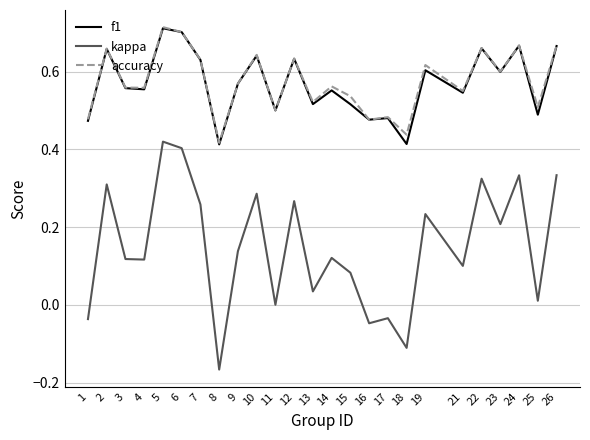

What are all the series names shown in the legend?

f1, kappa, accuracy